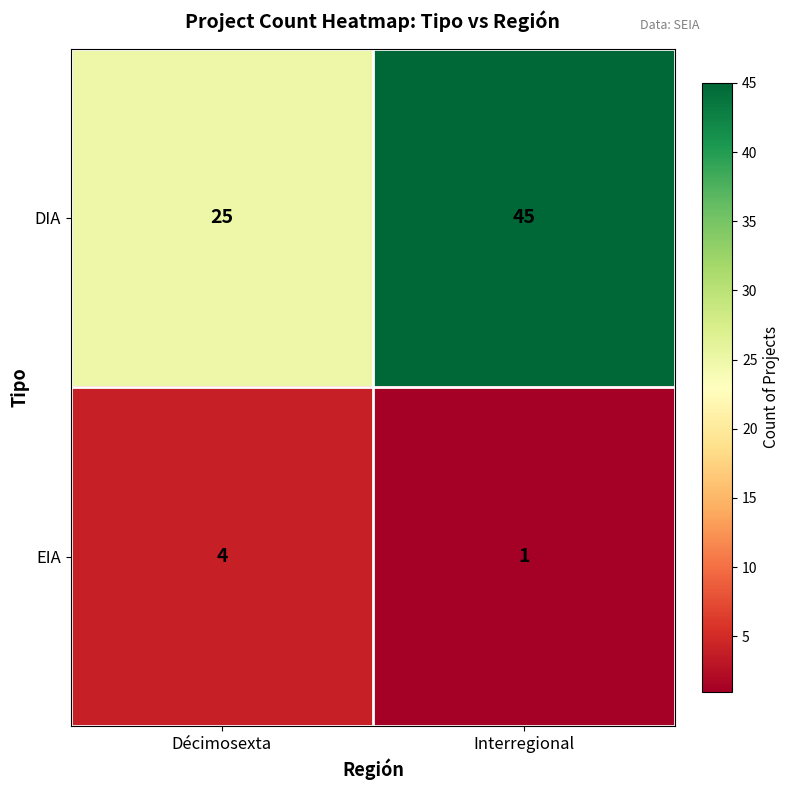

Reading left to right, transcribe all the data shown in this chart.

DIA: Décimosexta=25	Interregional=45
EIA: Décimosexta=4	Interregional=1